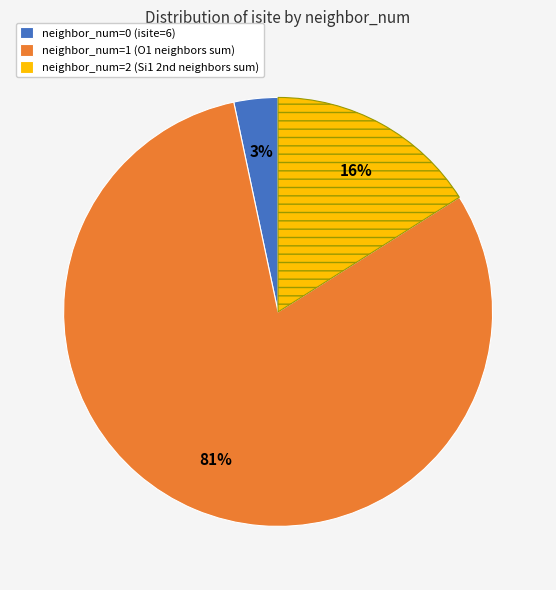

The neighbor_num=1 (O1 neighbors sum) slice represents 81% of the pie. True or false?

True